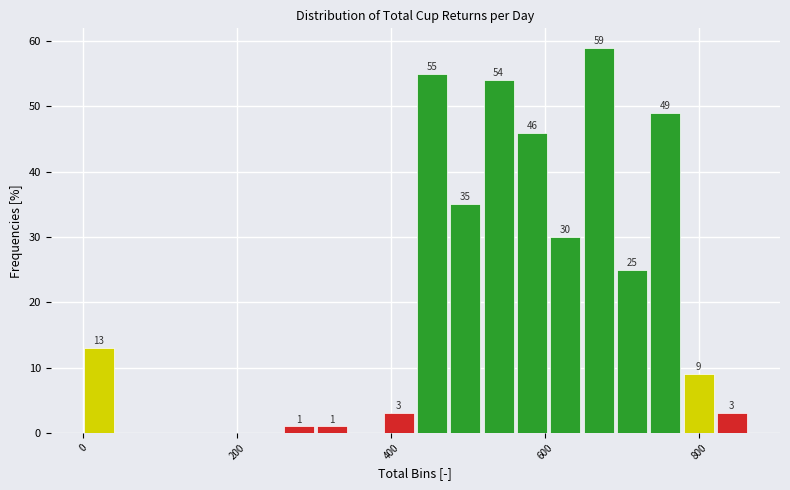

Around what value on the x-axis is the tallest bar? Give the approximate position of its centre, as read against the axis.

660